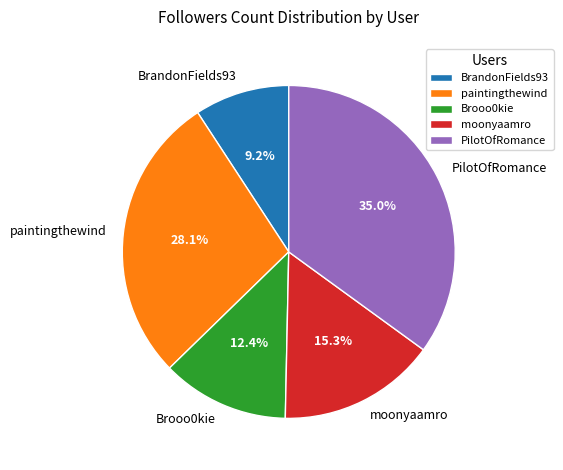

To the nearest percent, what is the average slice percentage?

20%